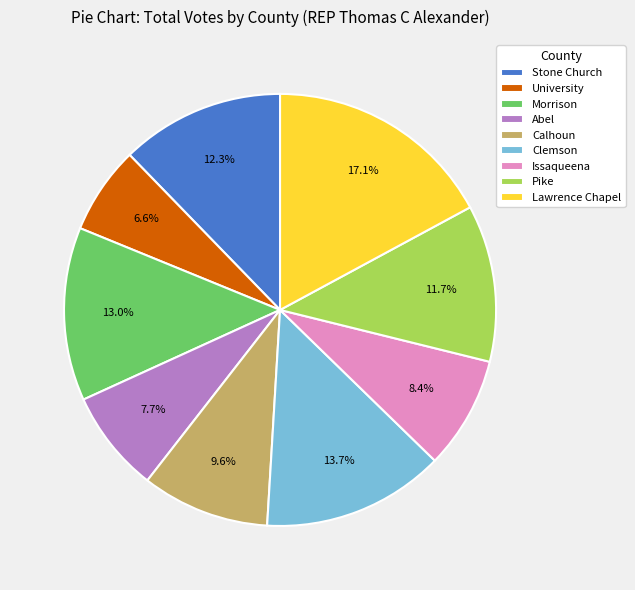

What is the ratio of the value at Clemson to the value at Abel?

1.8